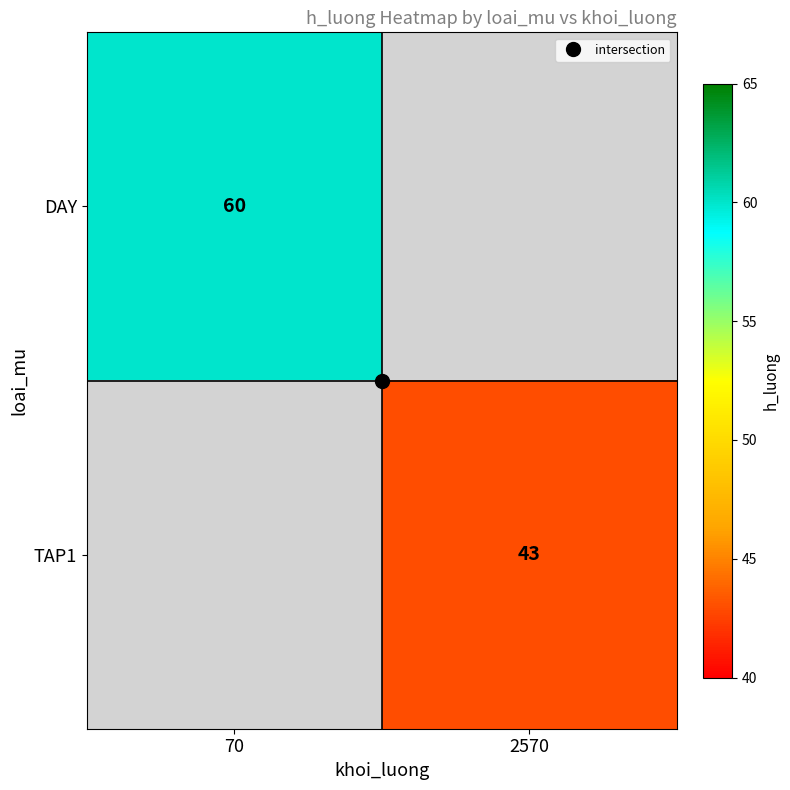

At how many categories does at least one series exceed 51?

1